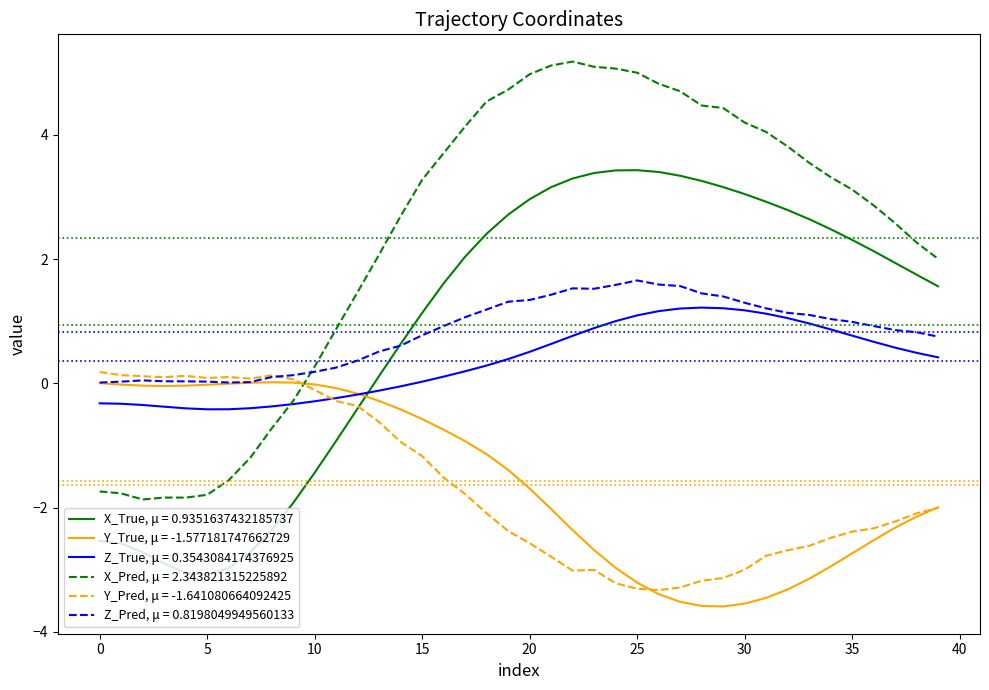

What is the greatest value displayed?

5.2